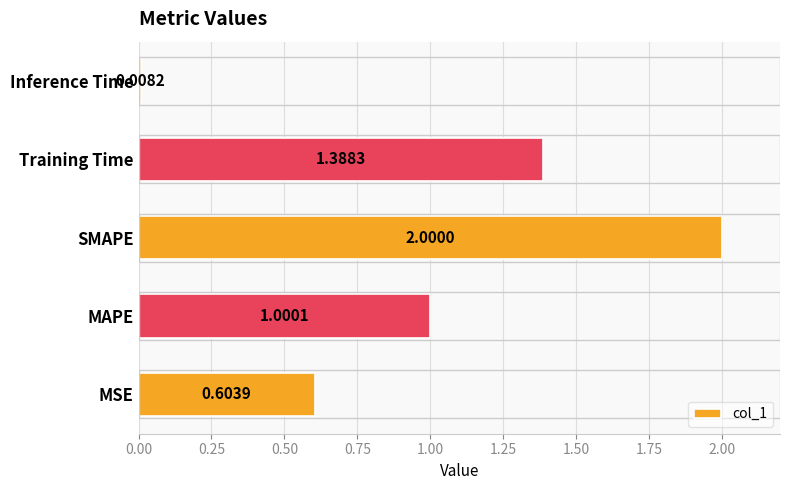

What is the sum of the values at Inference Time and SMAPE?

2.0